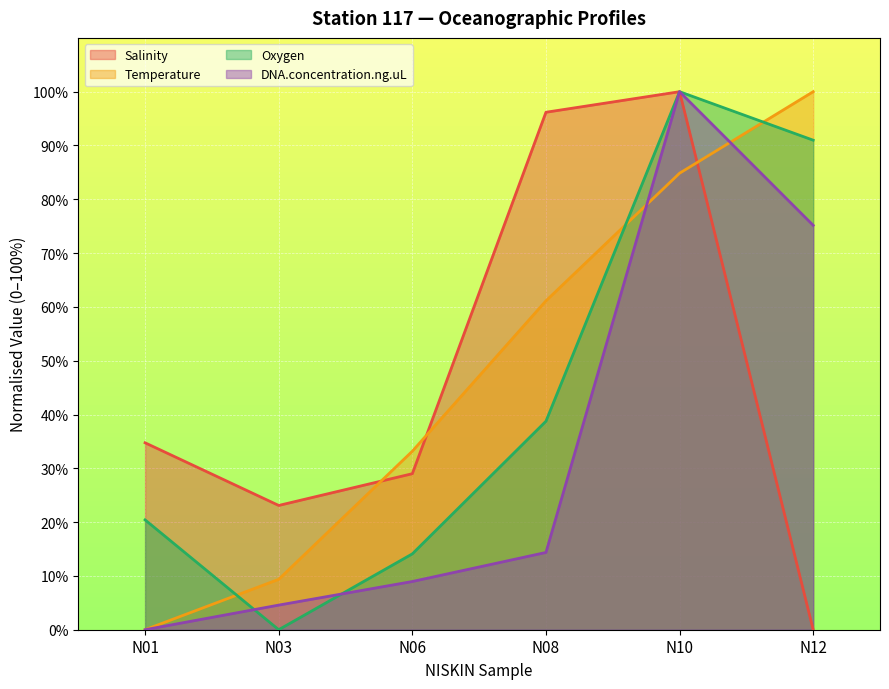

What is the difference between the Temperature values at N12 and N01?

100.0